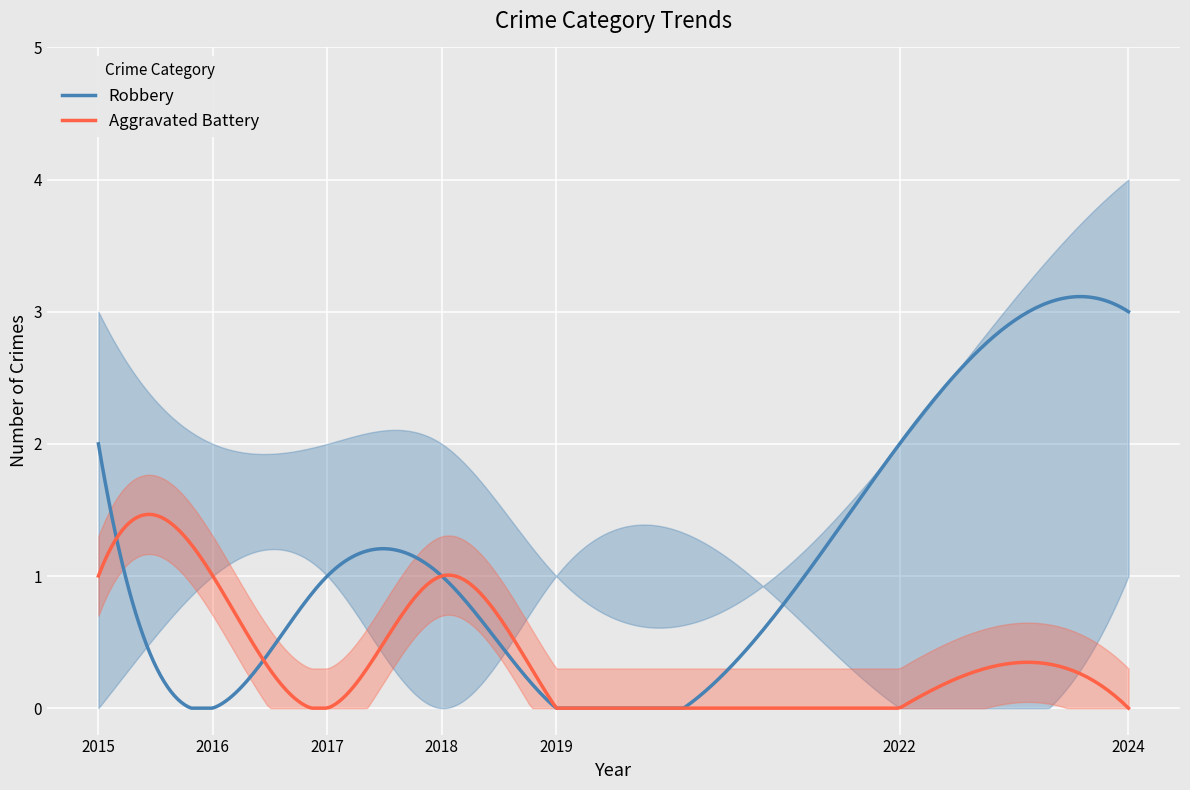

Does the chart display data point markers on the line(s)?

No